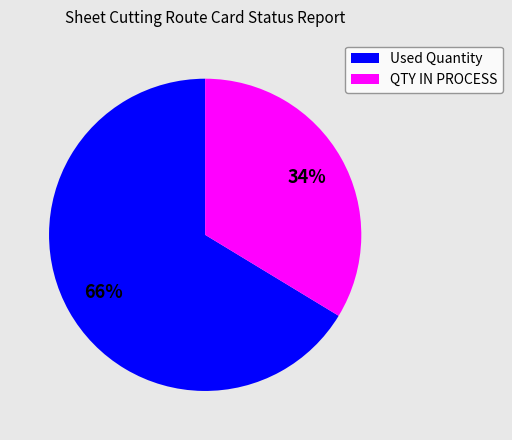

Approximately how many times larger is the value at QTY IN PROCESS compared to Used Quantity?

0.5